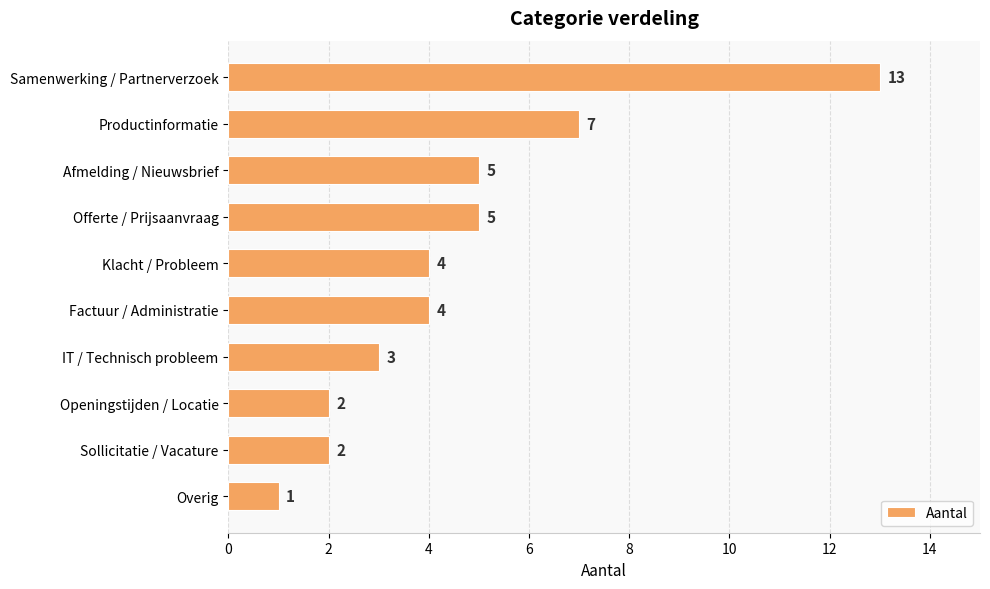

How many series are shown in this chart?

1